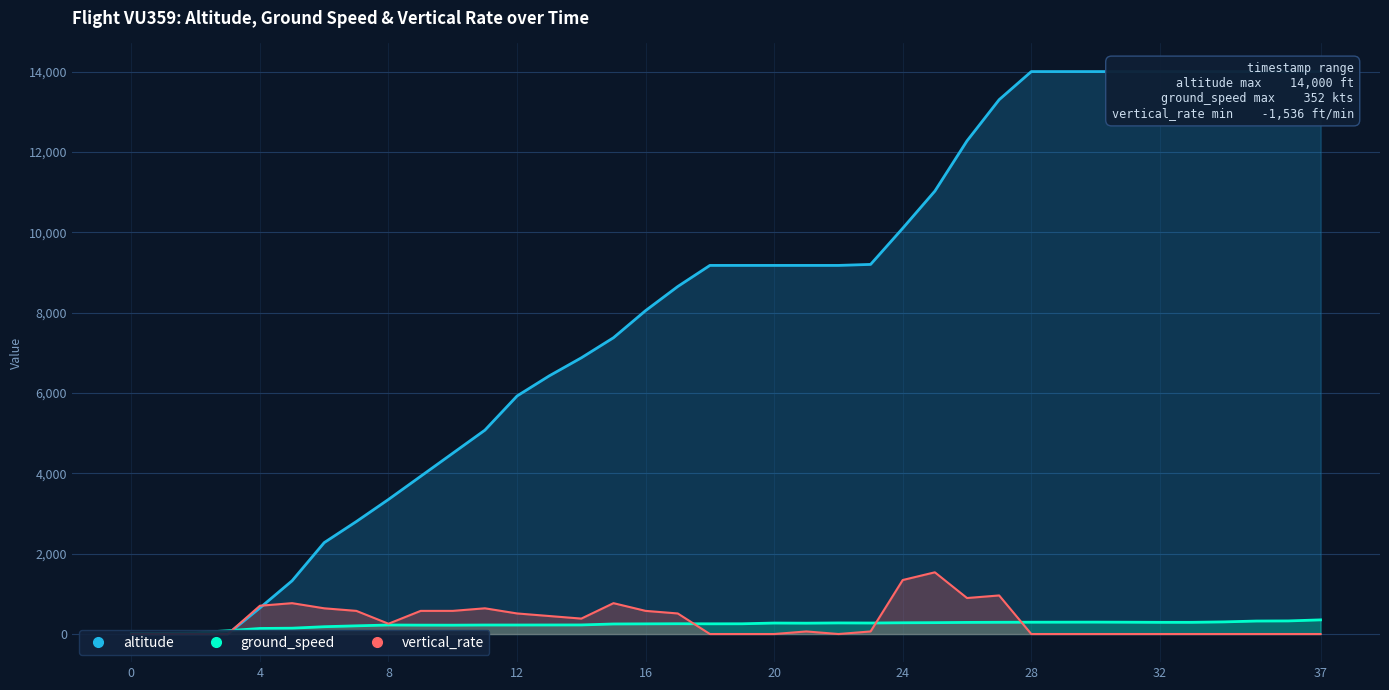

How many values in the vertical_rate series exceed 64?

18